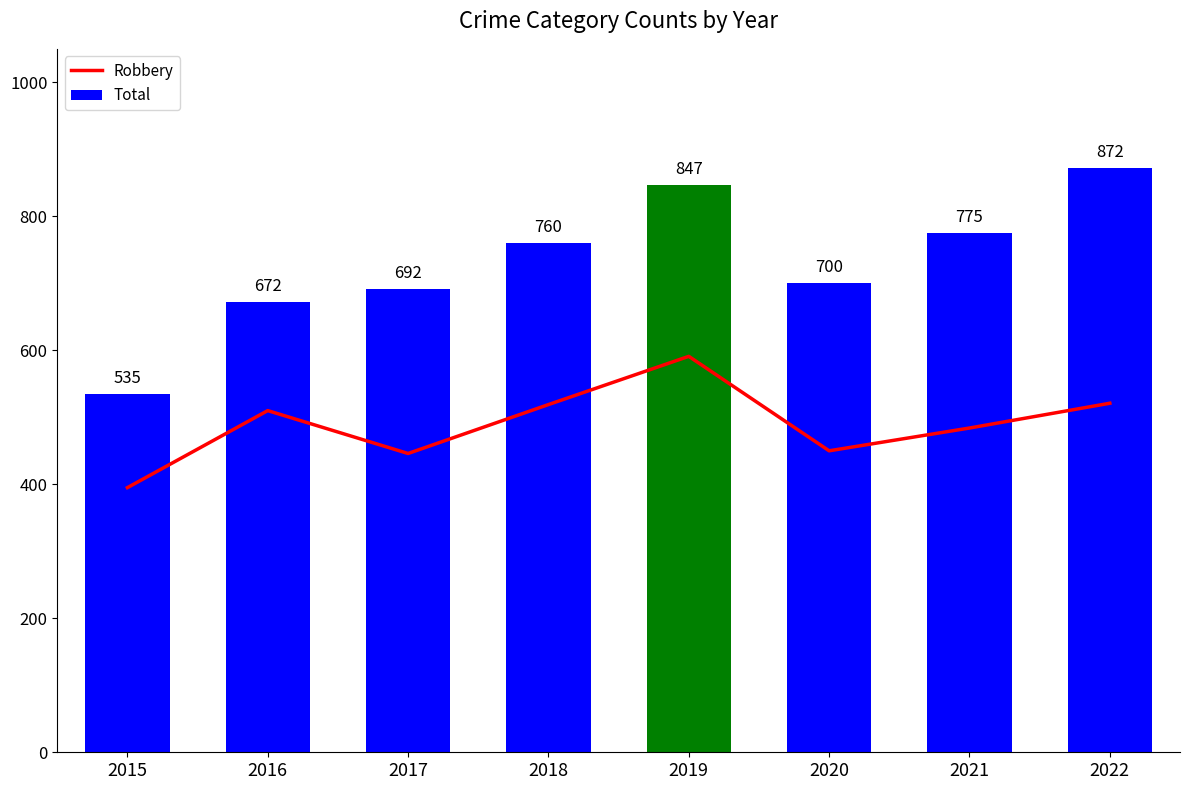

At how many categories does at least one series exceed 404?

8